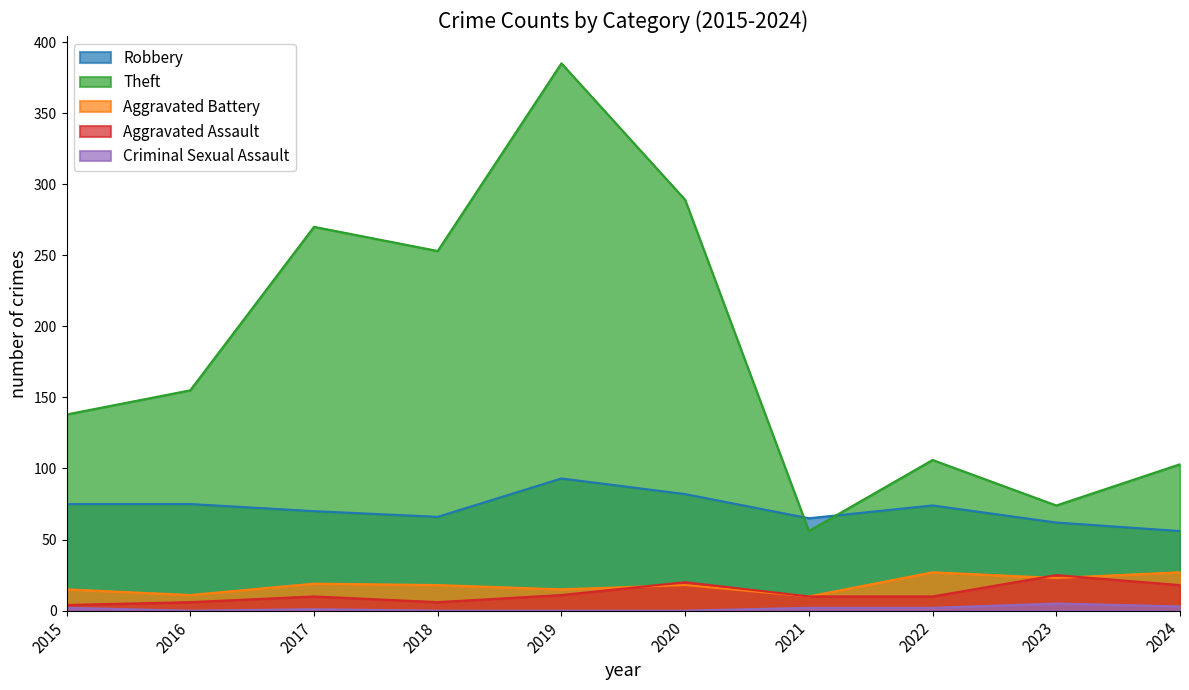

True or false: Criminal Sexual Assault has a value of -3 at 2016.

False